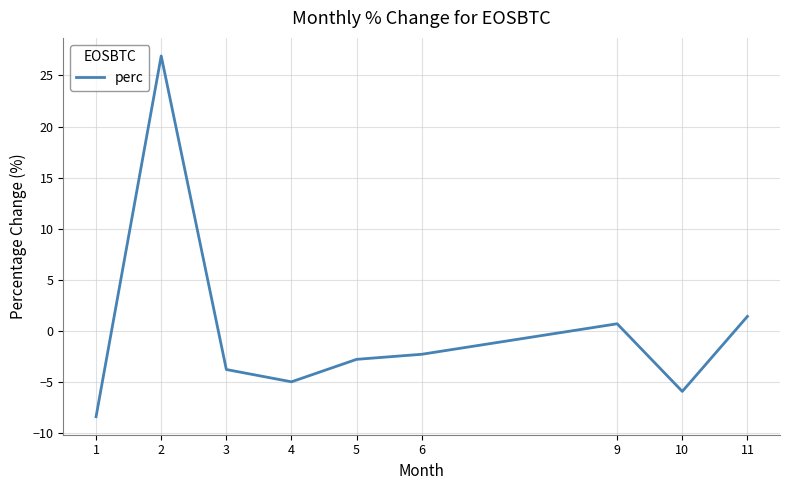

Rank the categories by value from highest to lowest.

2, 11, 9, 6, 5, 3, 4, 10, 1